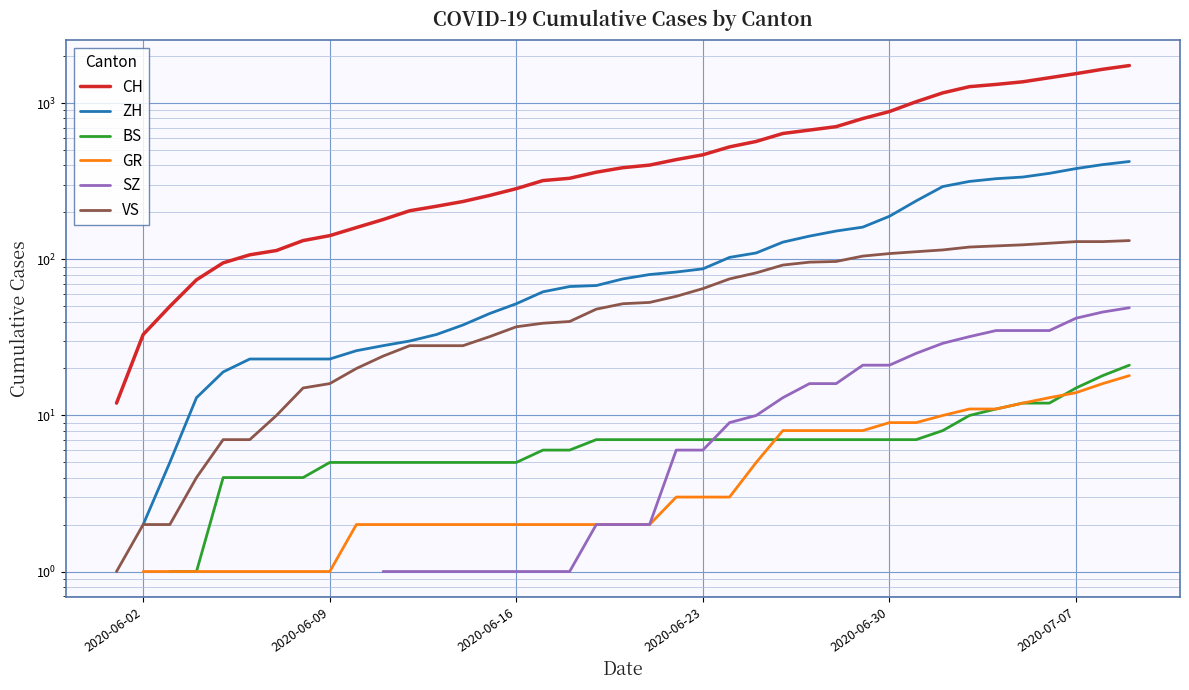

How many times do BS and SZ cross each other?

1